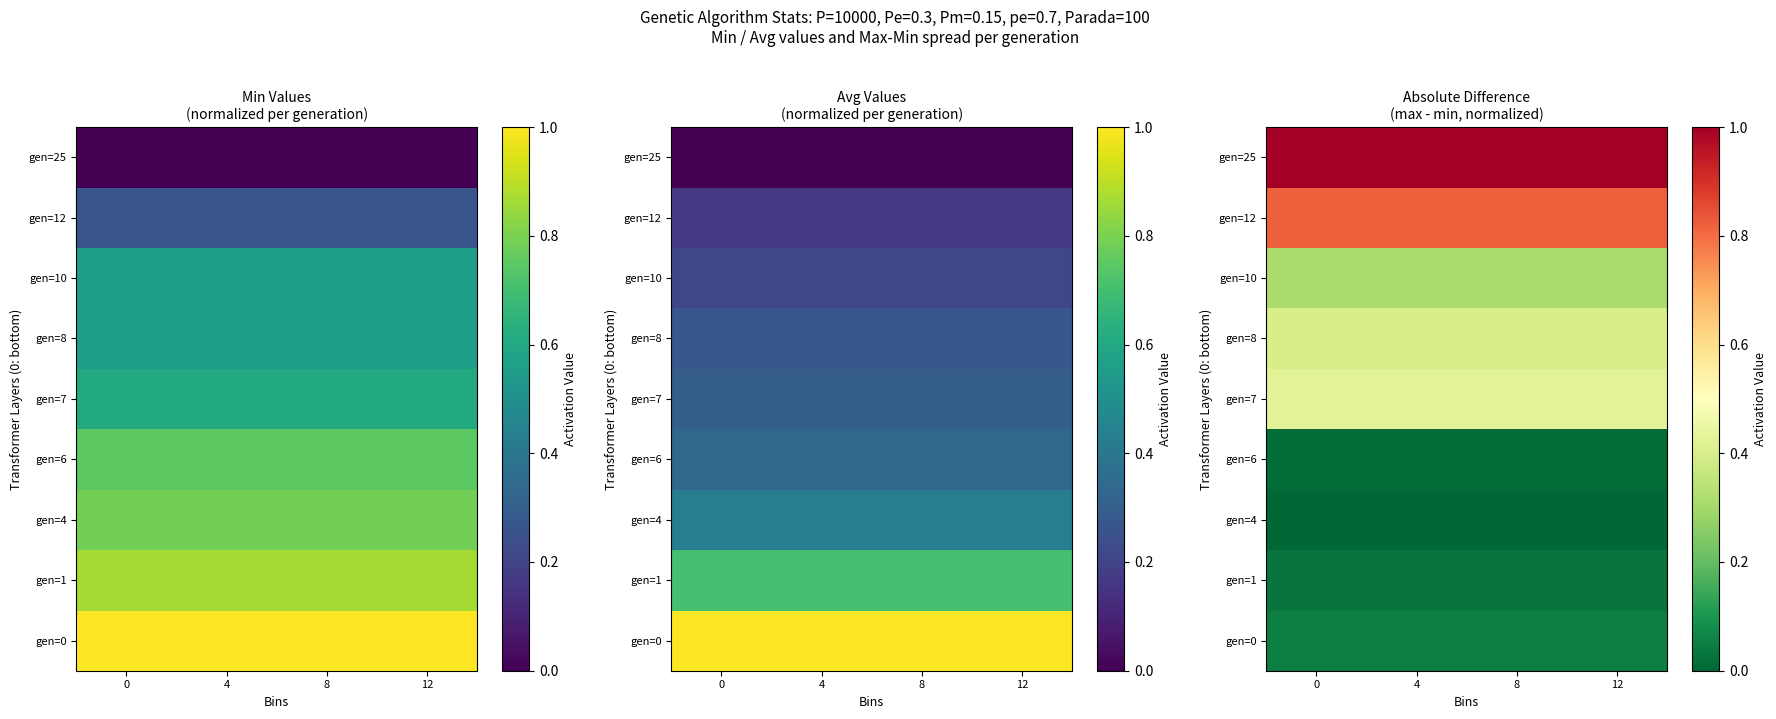

What is the sum of the gen=12 values at 8 and 12?

1.6